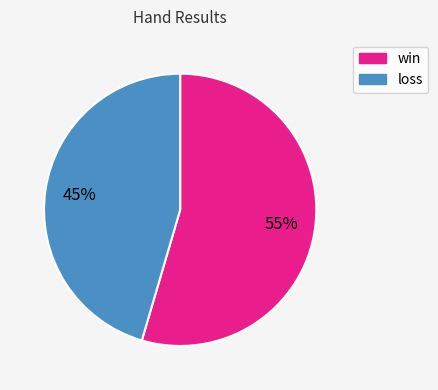

Is there any slice that represents more than half of the pie?

Yes